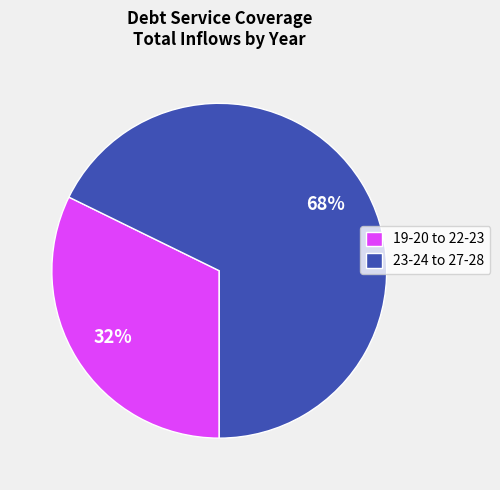

To the nearest percent, what is the difference between the 19-20 to 22-23 and 23-24 to 27-28 slice percentages?

36%